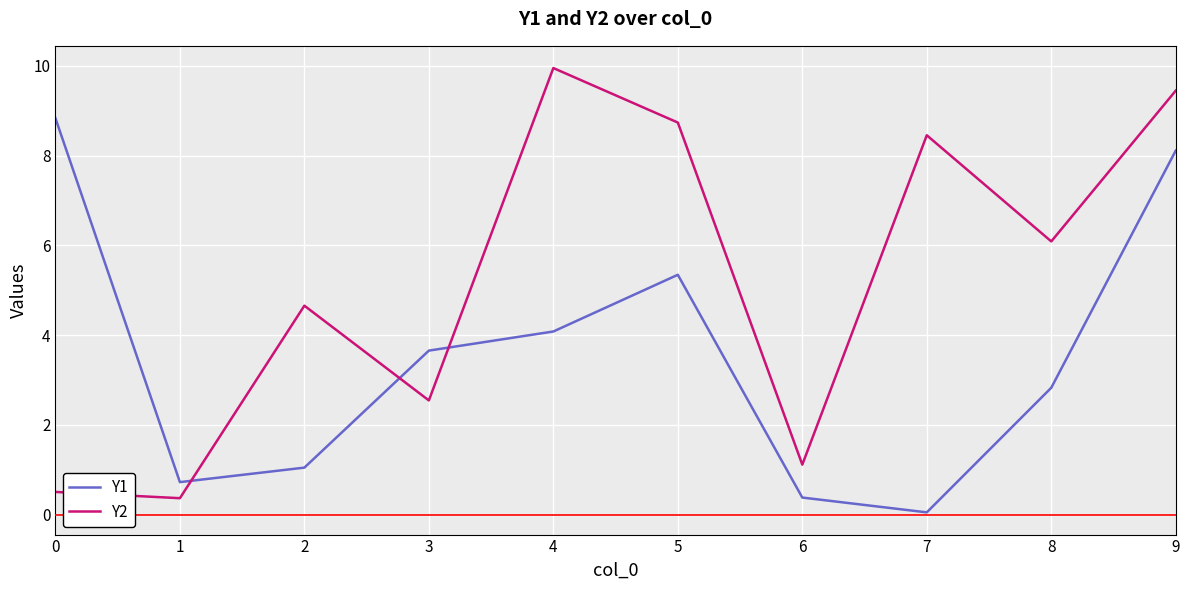

What is the sum of all Y2 values?

51.9